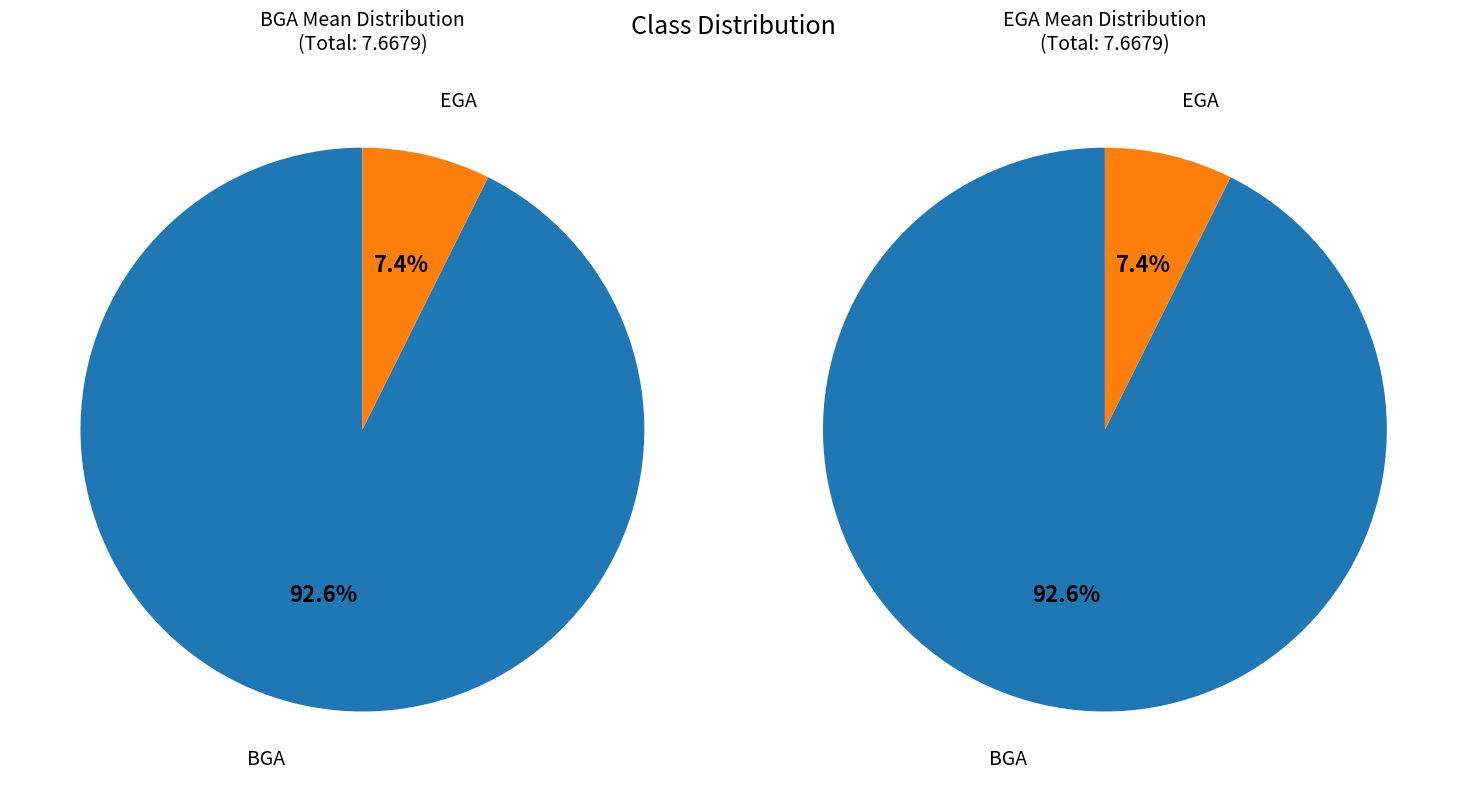

Is EGA the majority of the pie?

No